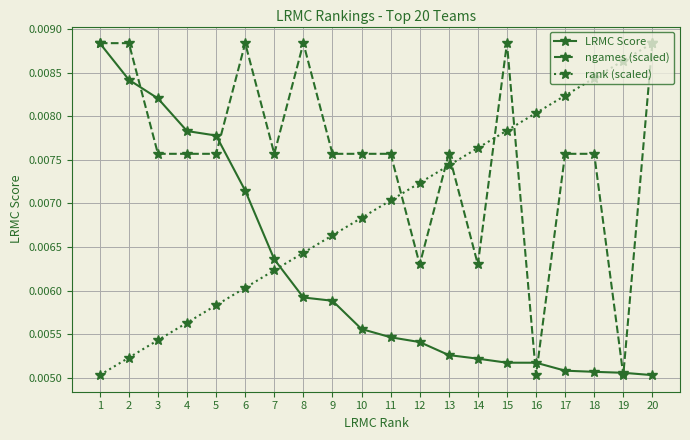

Which series has the largest total across all categories?

ngames (scaled)